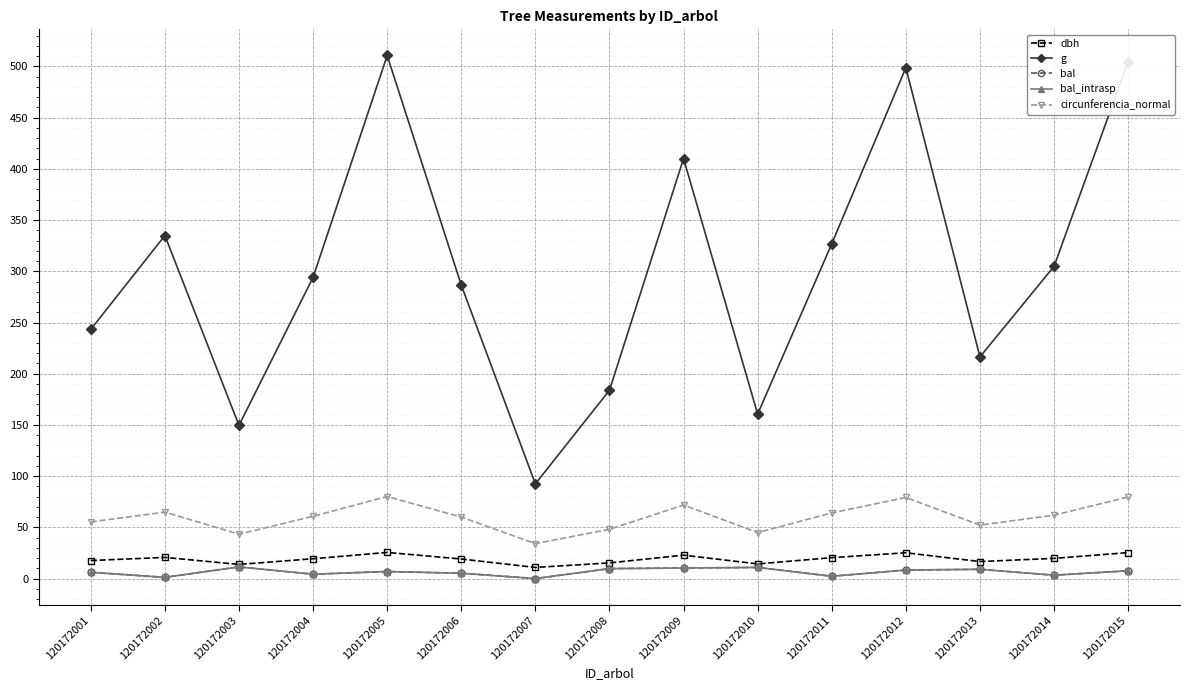

Is this an area chart (filled region under the line)?

No